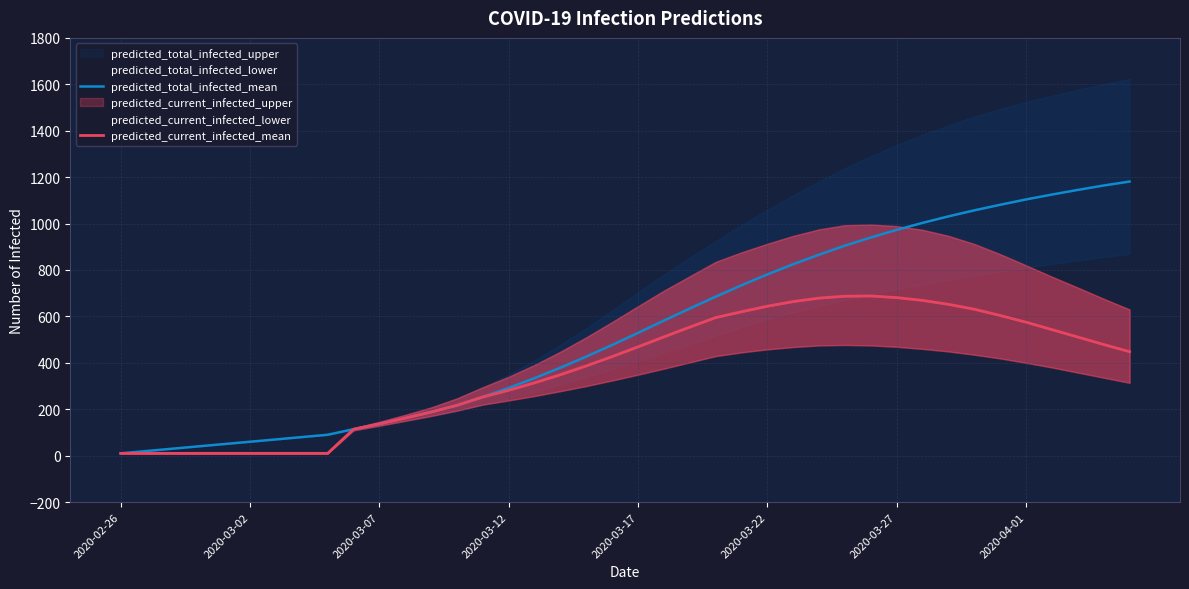

How many data points does each series have?

40